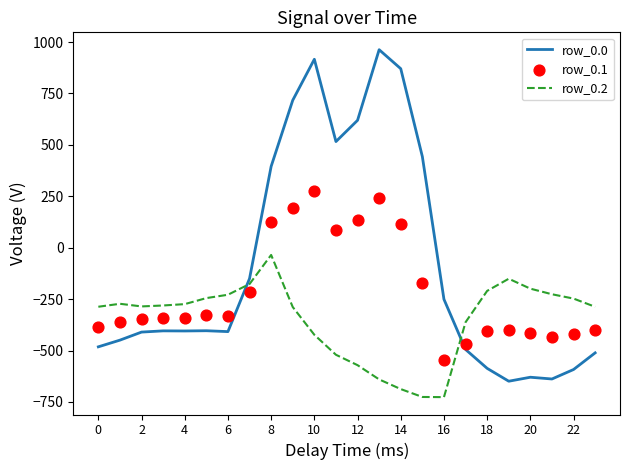

At how many categories does at least one series exceed -335?

23